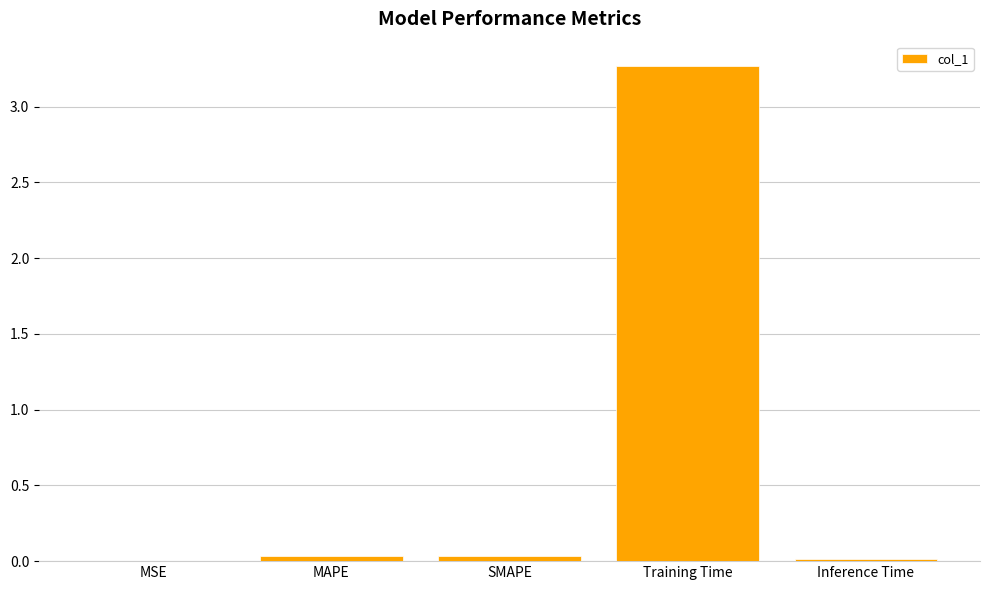

Which category has the highest value across all series?

Training Time